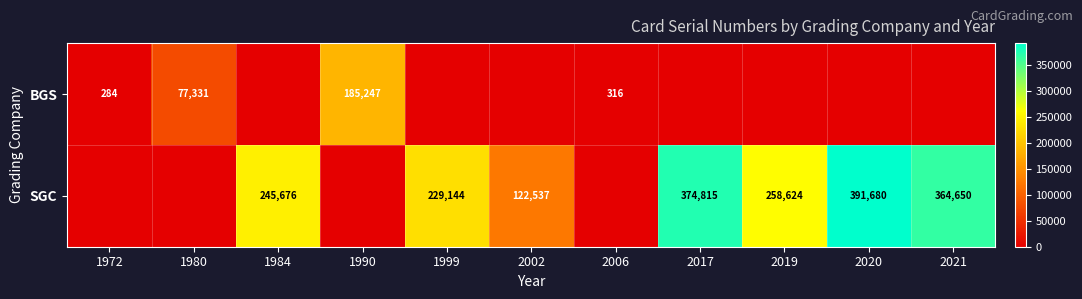

What is the difference between the SGC values at 2020 and 2019?

133056